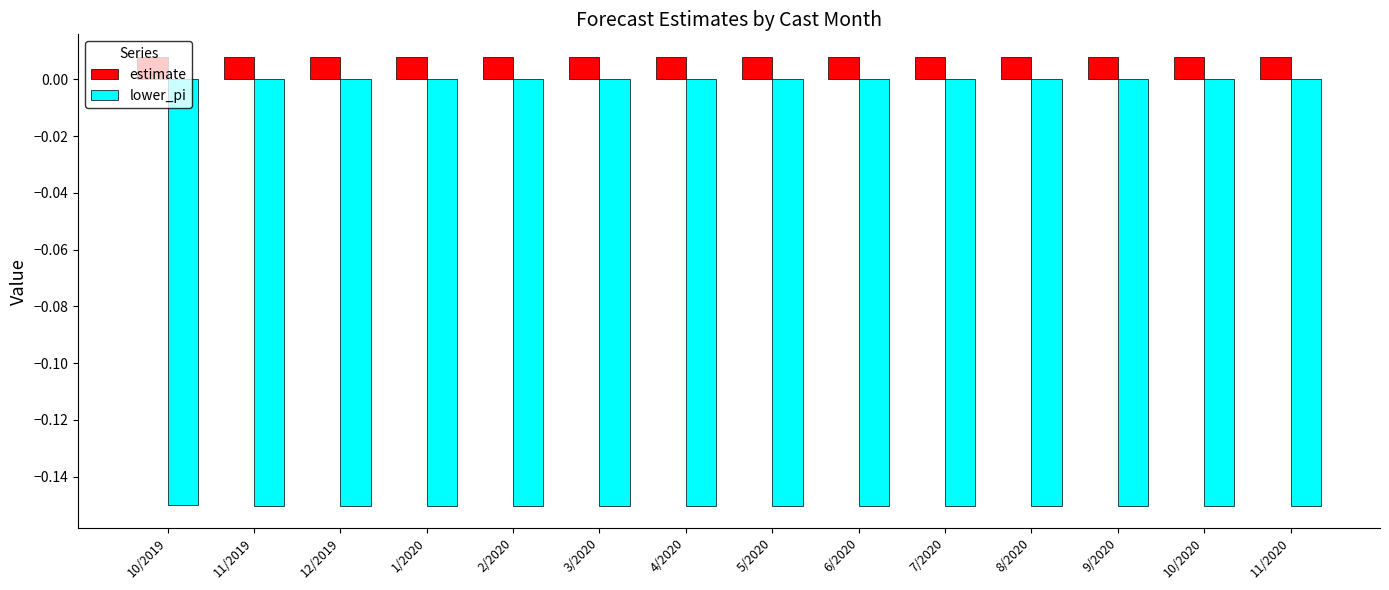

Count the estimate values in the range 0 to 1.

14